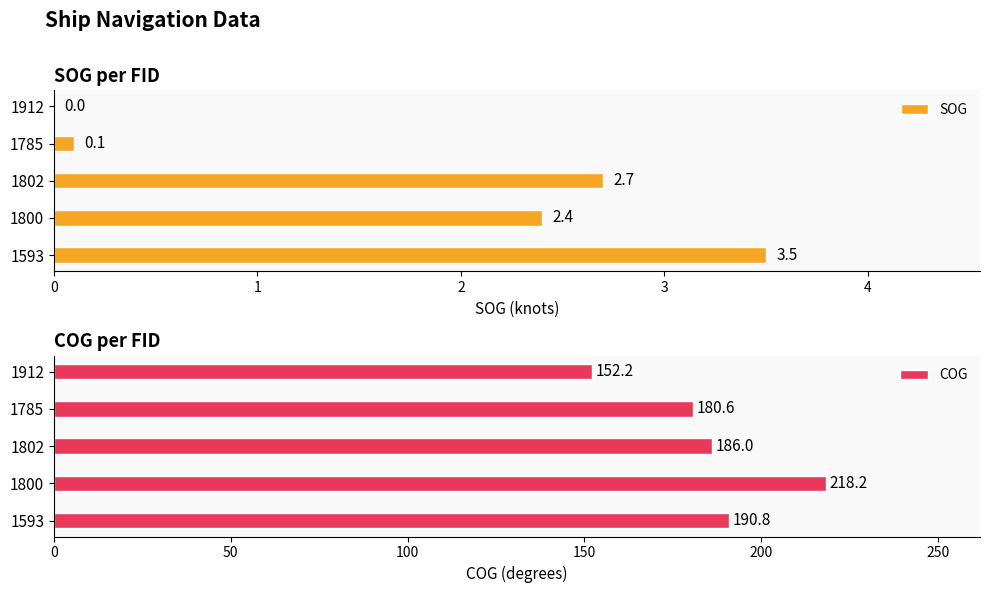

What is the maximum value shown in the chart?

218.2